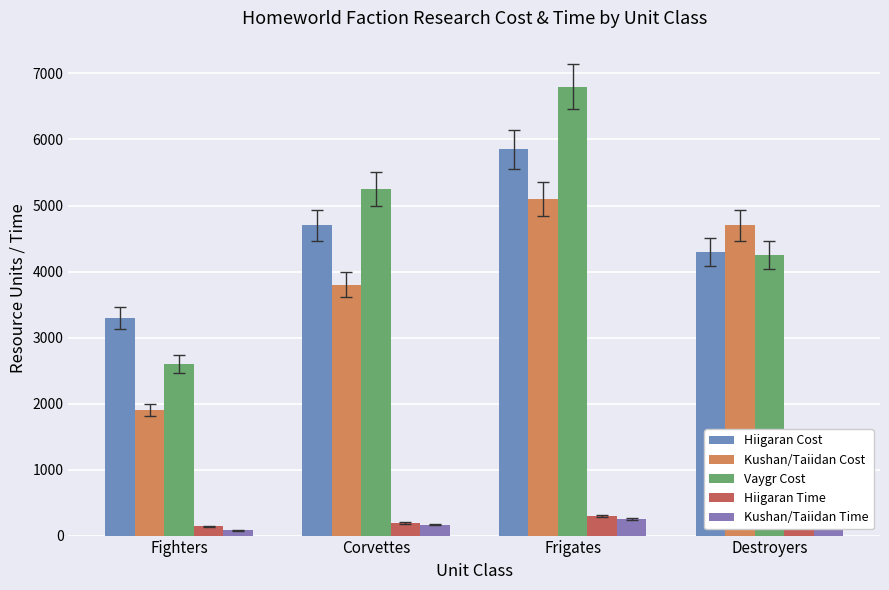

What is the label of the 3rd bar from the right?

Corvettes